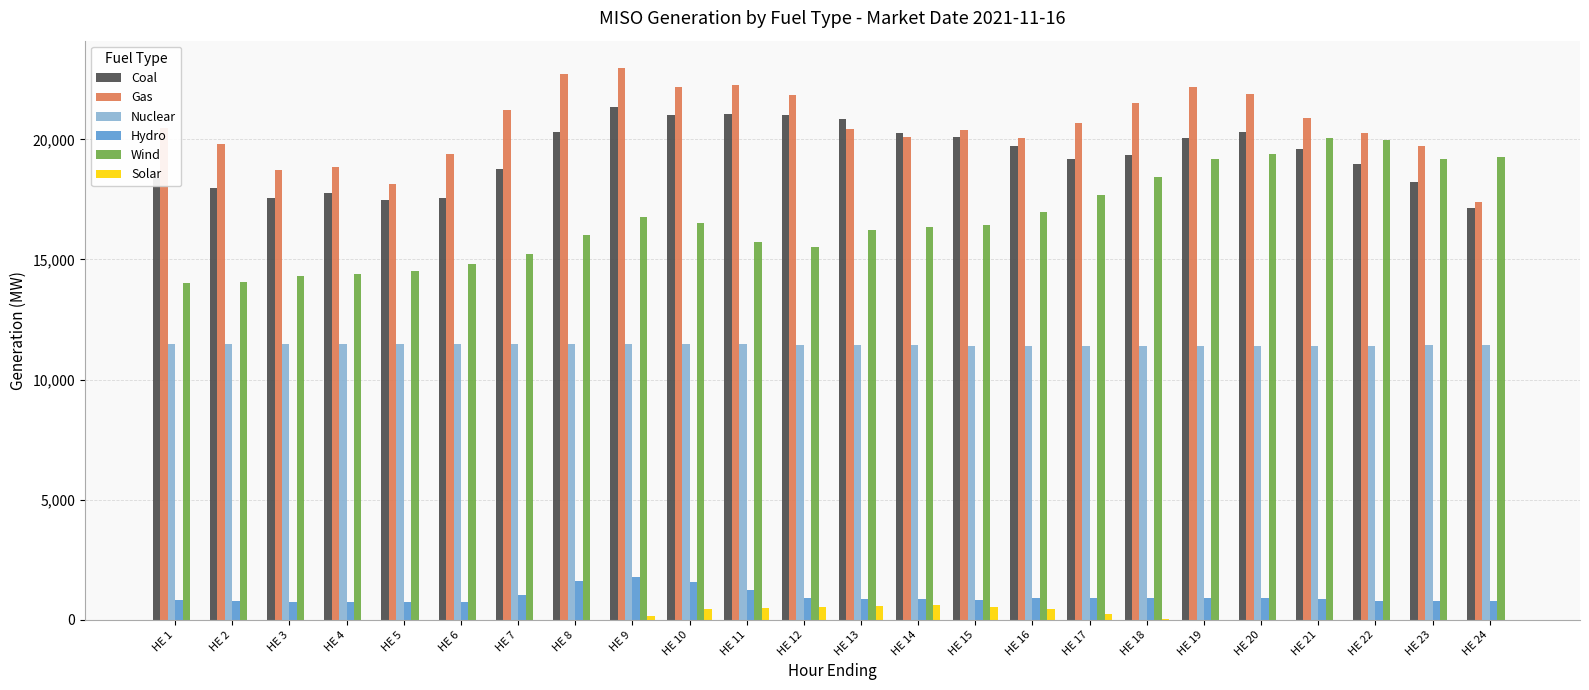

Are the bars grouped side by side (vs. stacked)?

Yes